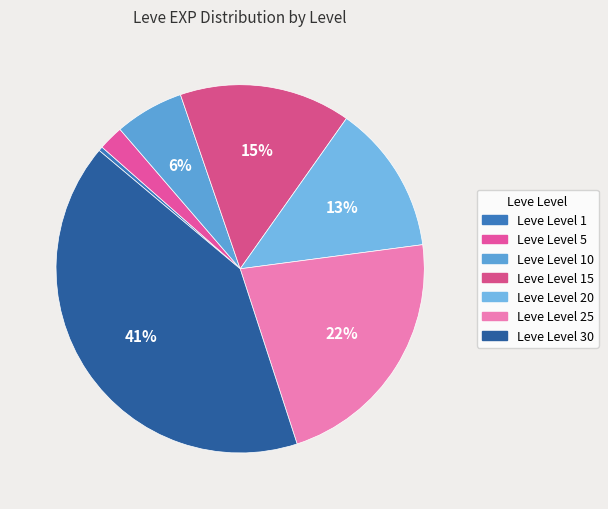

True or false: Leve Level 1 accounts for 7% of the total.

False